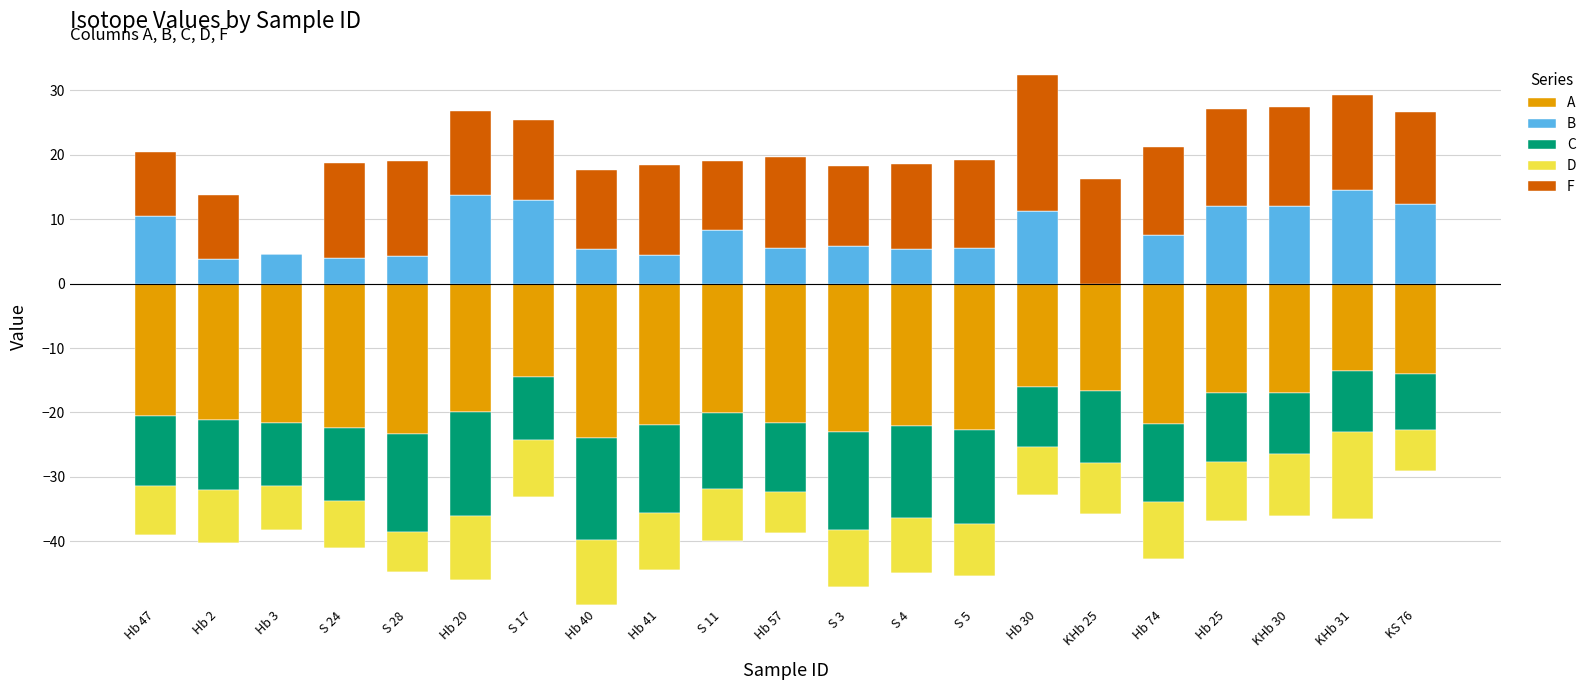

At how many categories does at least one series exceed 4?

21